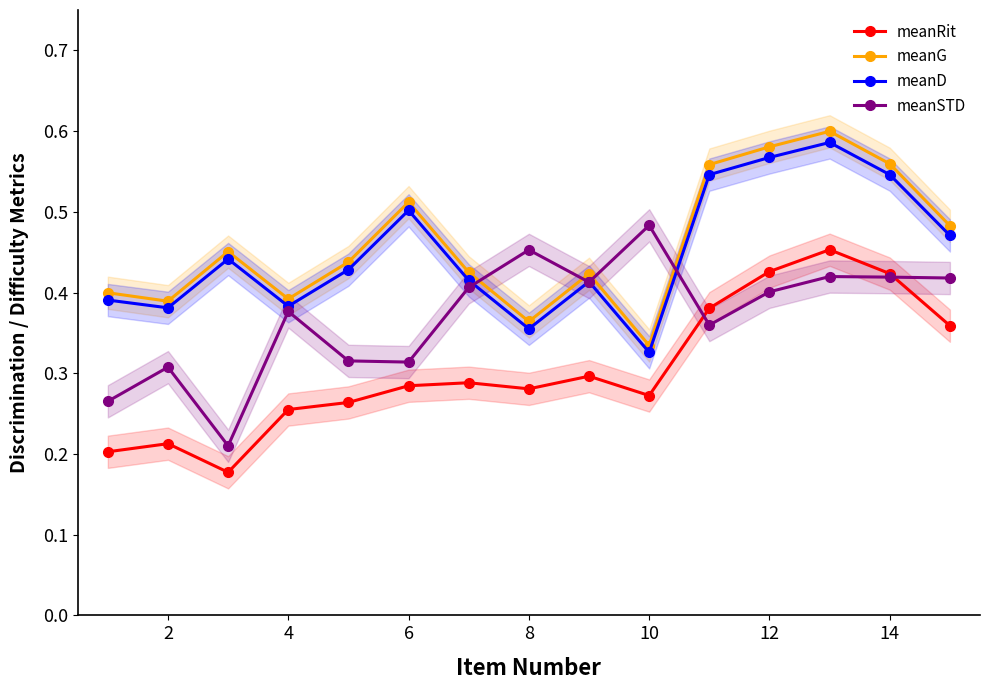

Rank the series by their maximum value, from highest to lowest.

meanG, meanD, meanSTD, meanRit